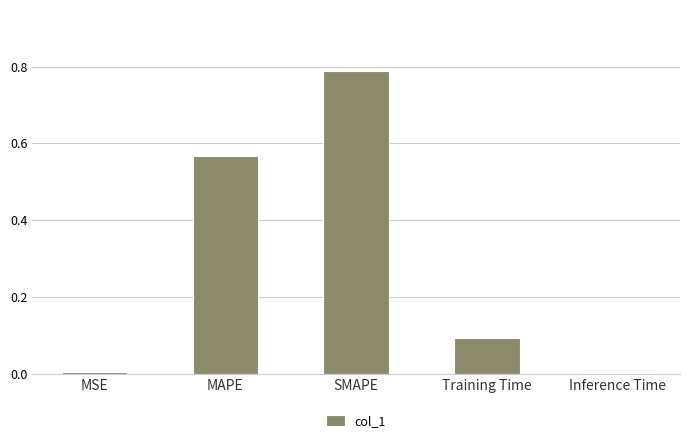

What is the sum of all values?

1.5